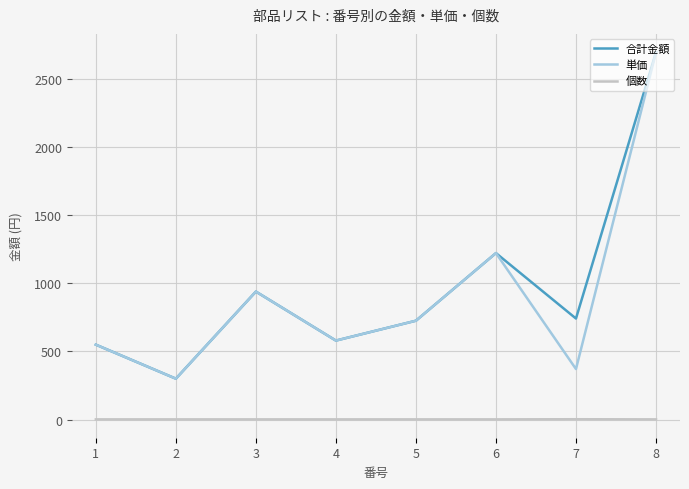

What is the lowest value of the 合計金額 series?

300